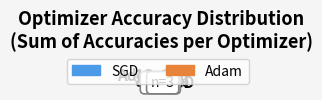

To the nearest percent, what is the difference between the largest and smallest slice percentages?

74%